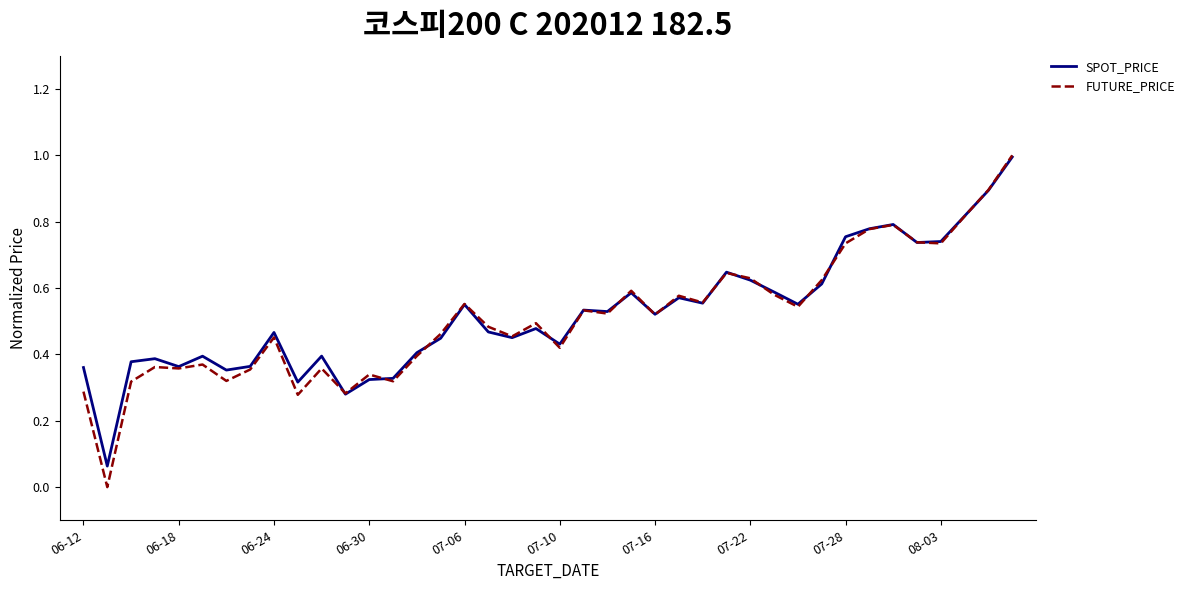

Which series has the largest range (max minus min)?

FUTURE_PRICE